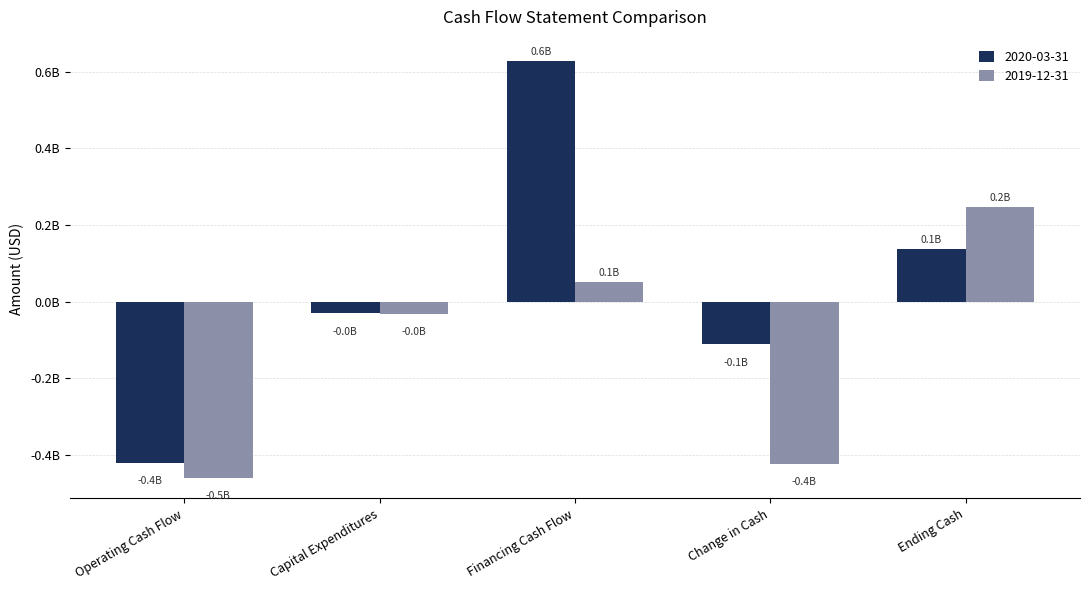

What are all the series names shown in the legend?

2020-03-31, 2019-12-31